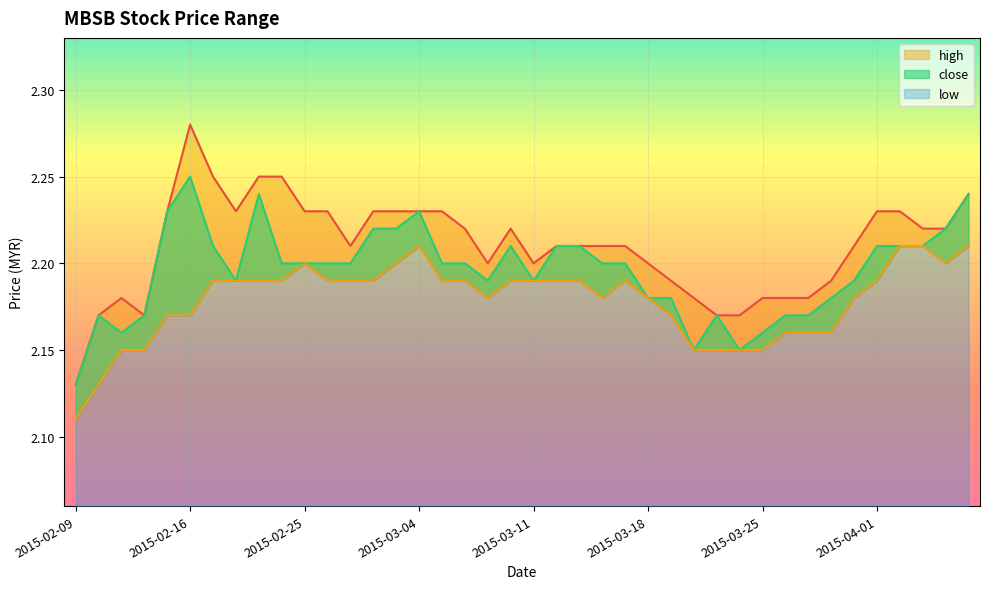

The close series shows 0.6 at 2015-03-18. True or false?

False